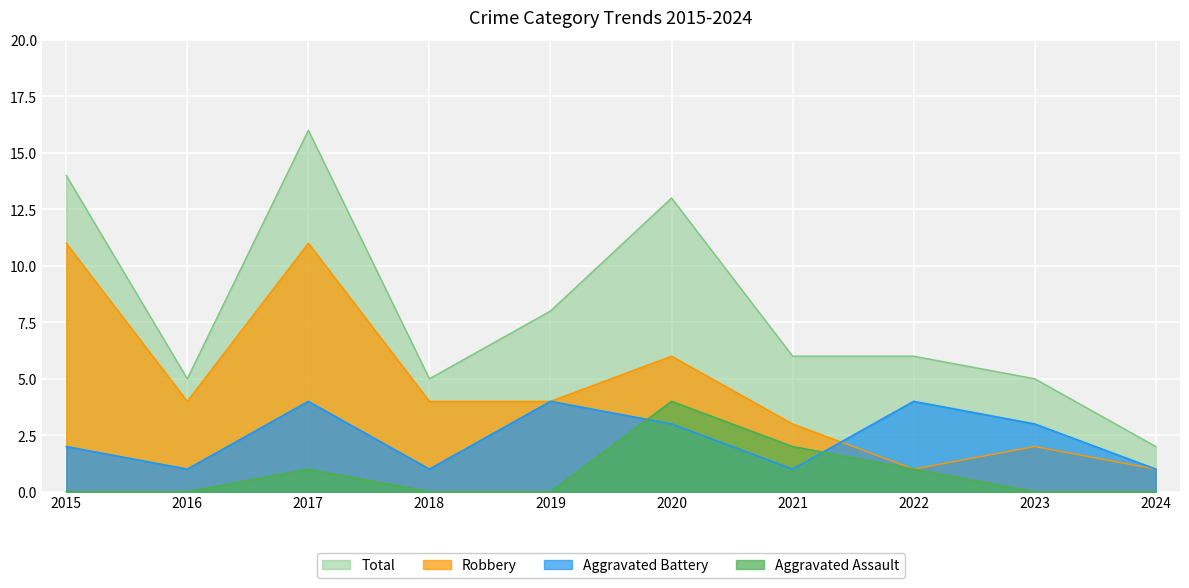

True or false: Robbery and Total cross at least once.

False